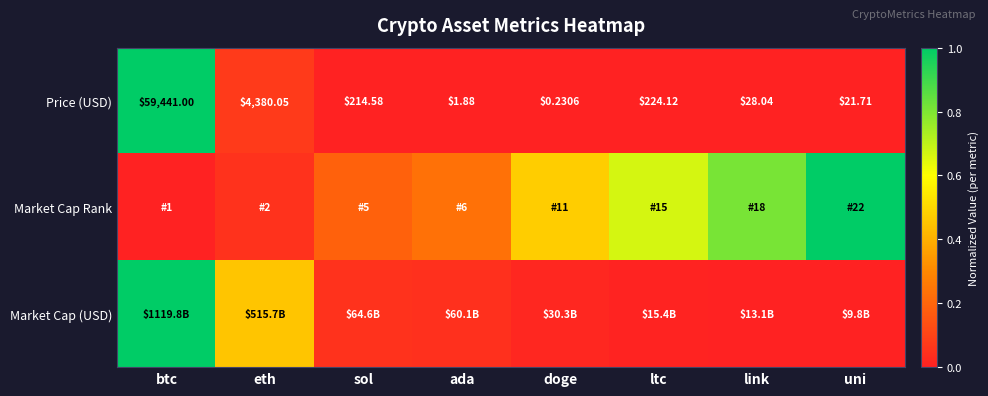

At which label does Price (USD) first exceed 214?

btc